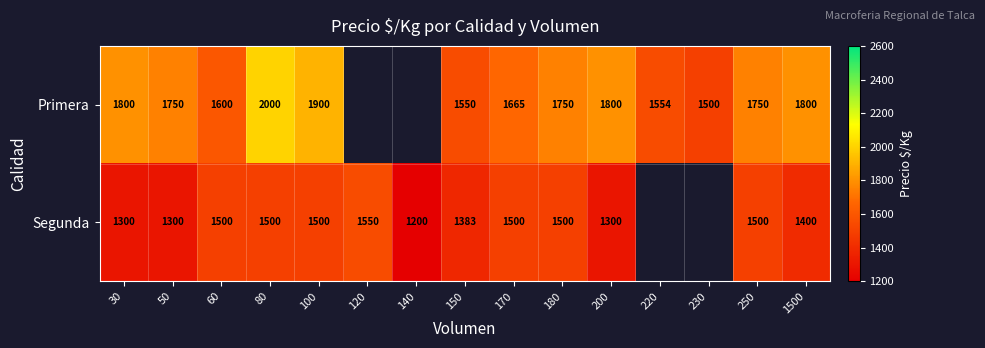

At 30, list the series in order from smallest to largest.

Segunda, Primera